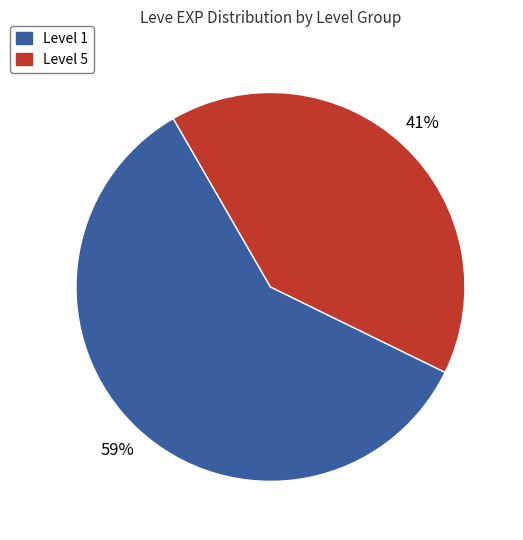

Is there any slice that represents more than half of the pie?

Yes